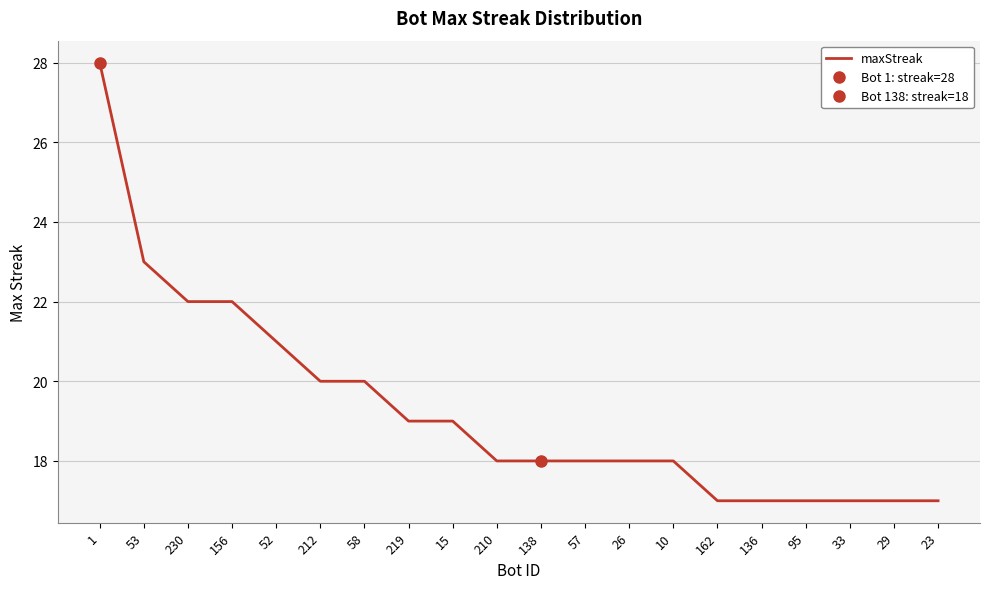

List the labels in order of value, smallest first.

162, 136, 95, 33, 29, 23, 210, 138, 57, 26, 10, 219, 15, 212, 58, 52, 230, 156, 53, 1